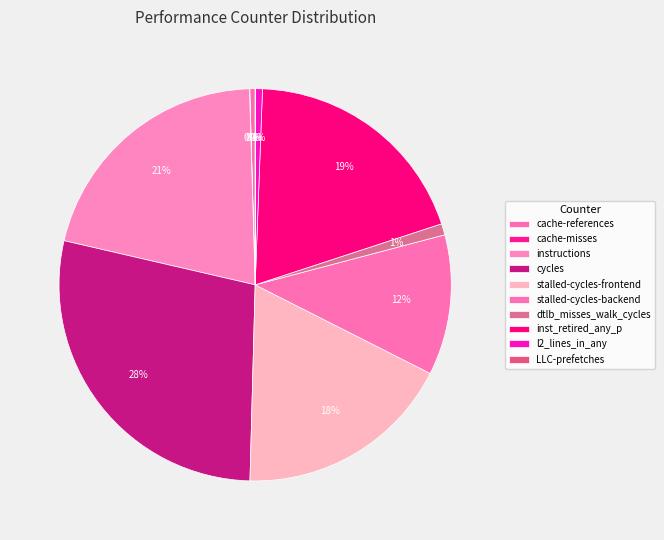

Does any single category account for the majority?

No